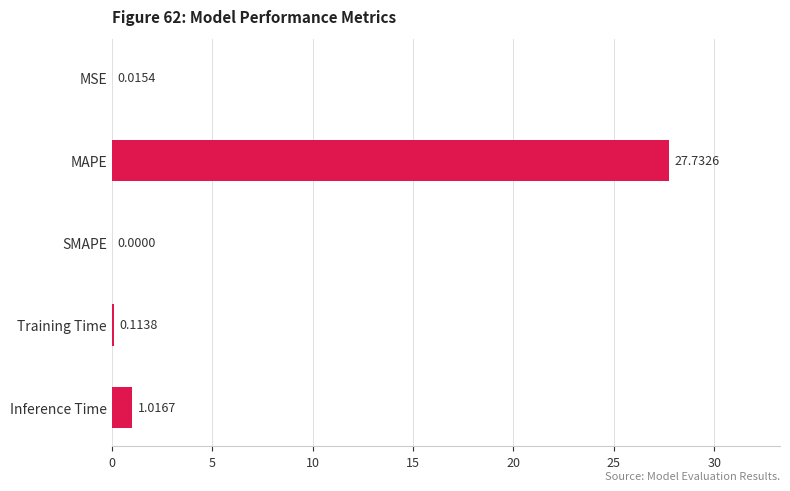

What is the sum of the values at Training Time and Inference Time?

1.1